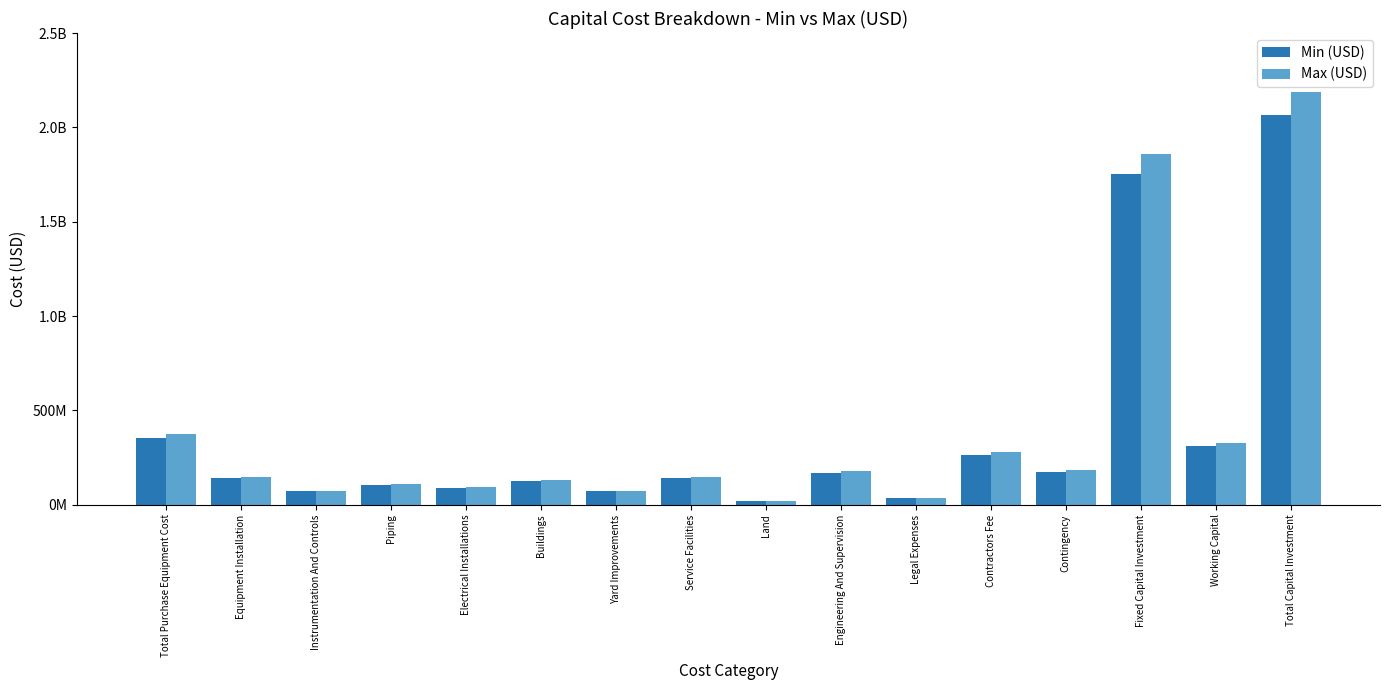

What is the maximum value for Max (USD)?

2187875656.6